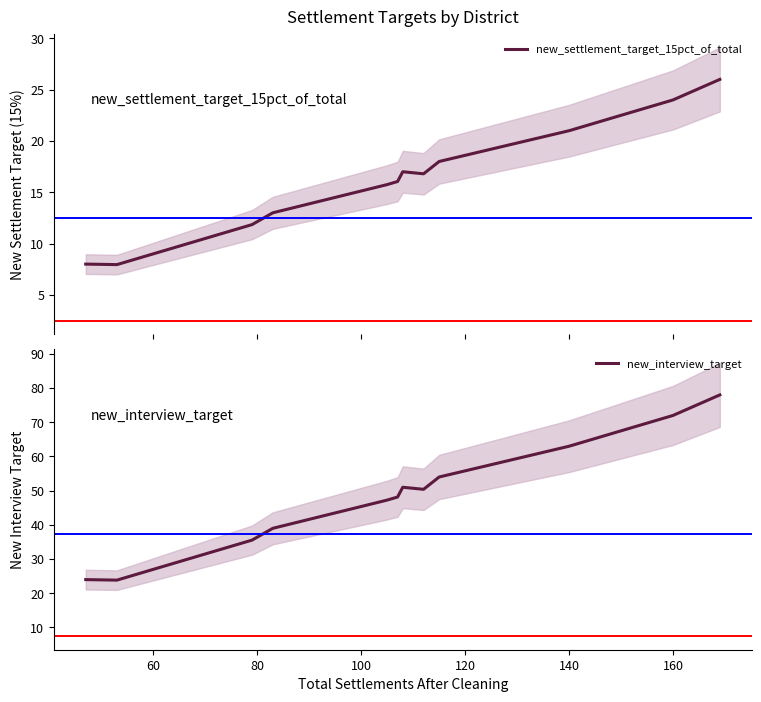

What is the lowest value of the new_settlement_target_15pct_of_total series?

8.0